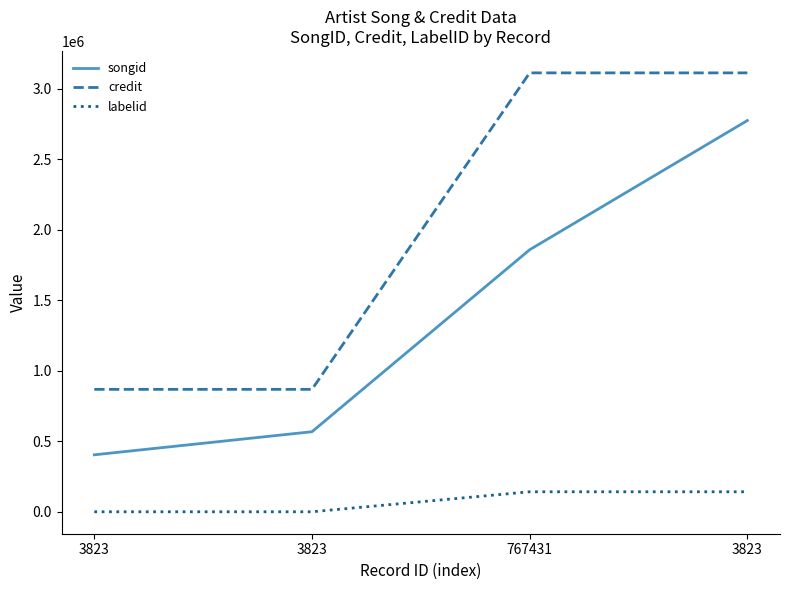

How many lines are shown in the chart?

3